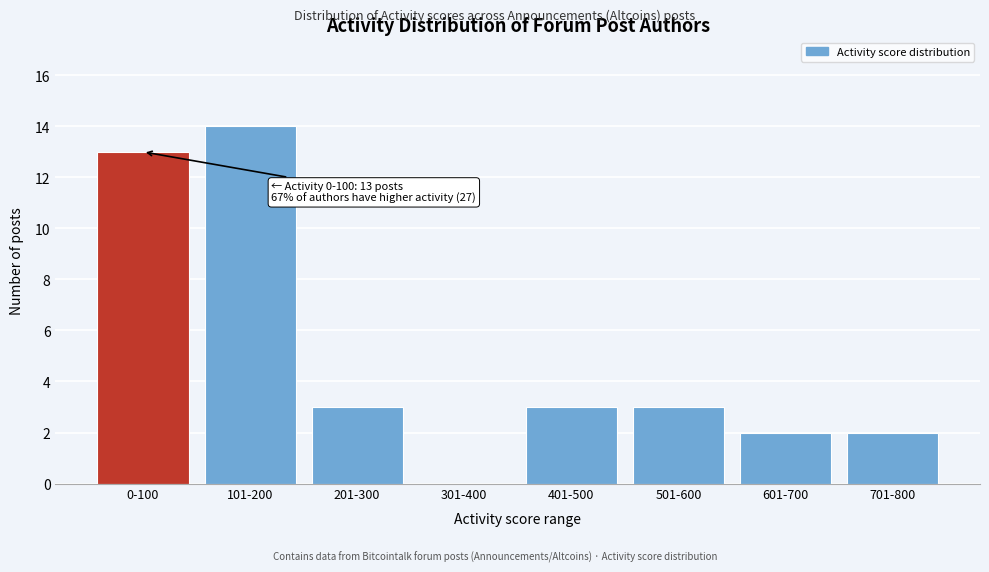

Reading left to right, list all the values displayed in this chart.

0-100=13	101-200=14	201-300=3	301-400=0	401-500=3	501-600=3	601-700=2	701-800=2